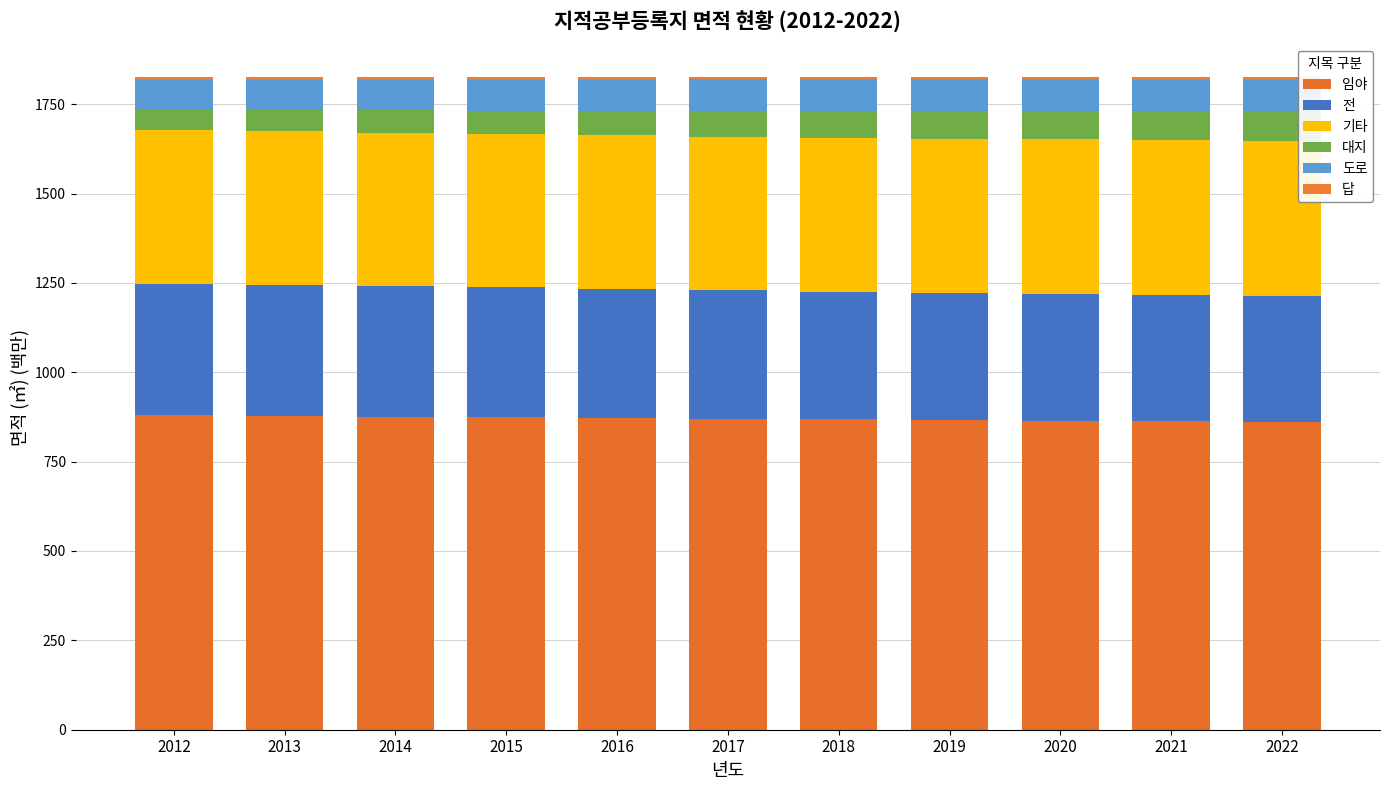

How many bars are there in total?

11